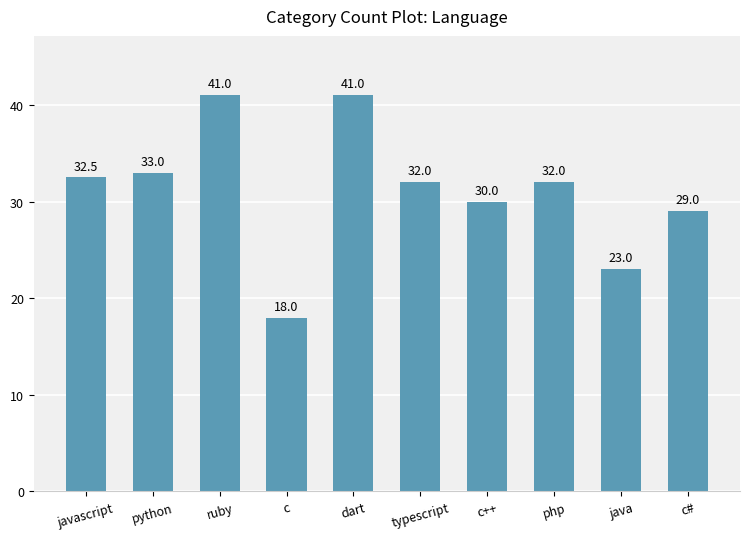

What is the label of the 5th bar from the right?

typescript